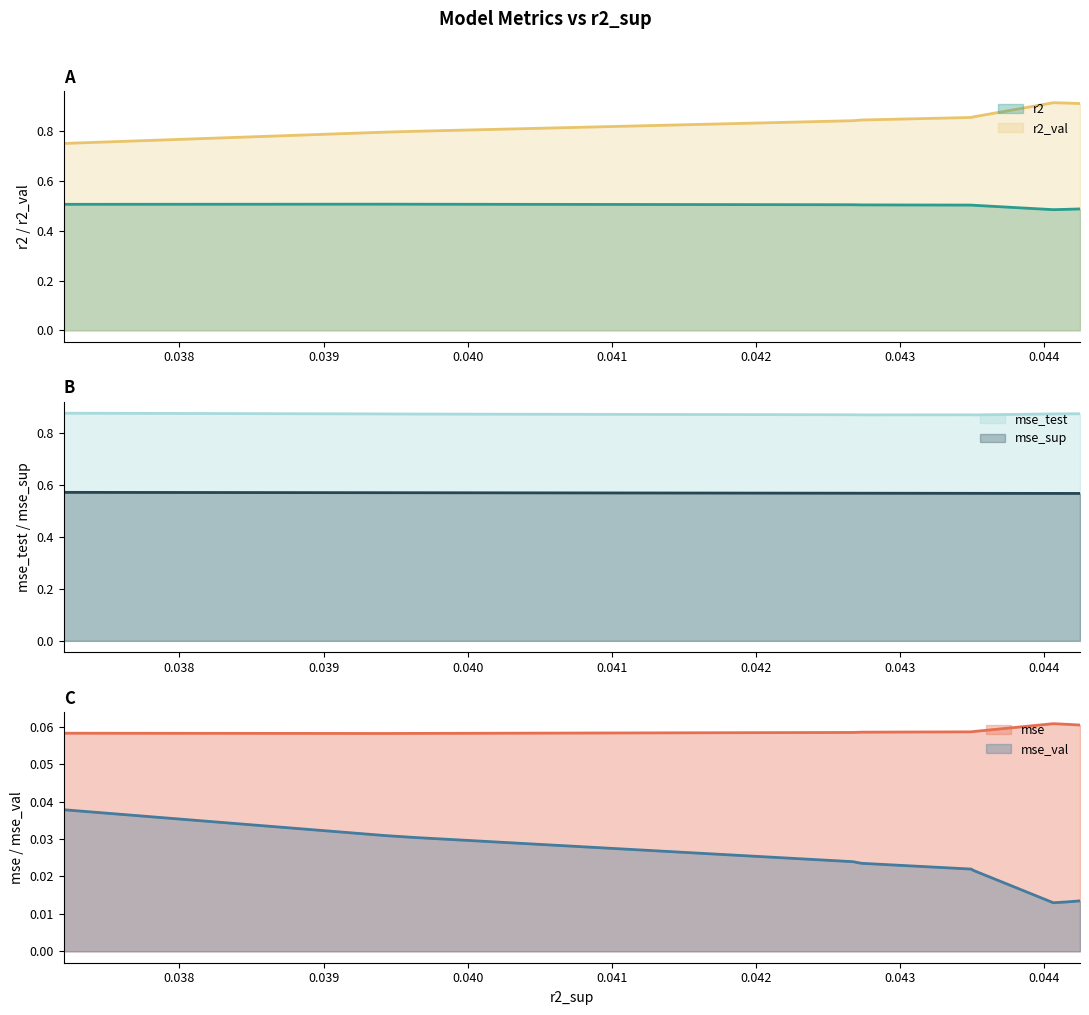

Which series has the widest spread of values?

r2_val